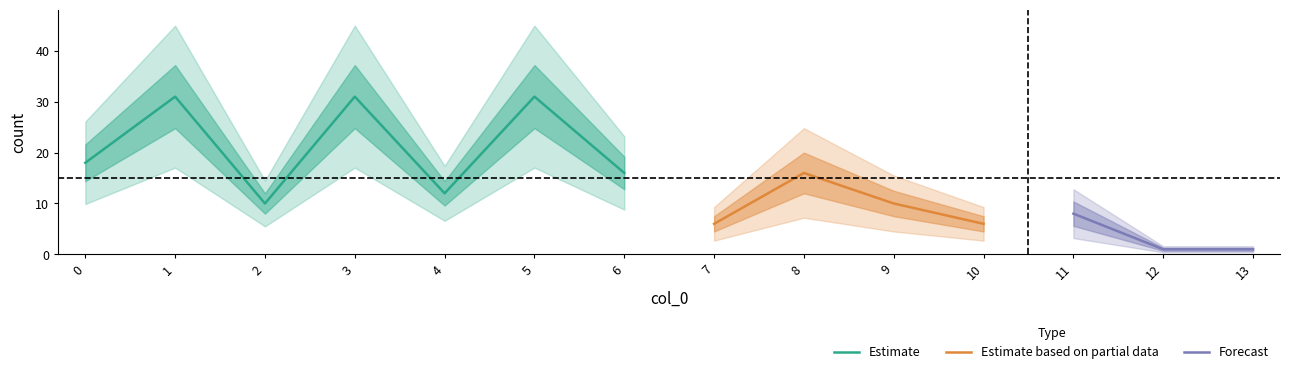

What is the value of the 9th point from the left?

16